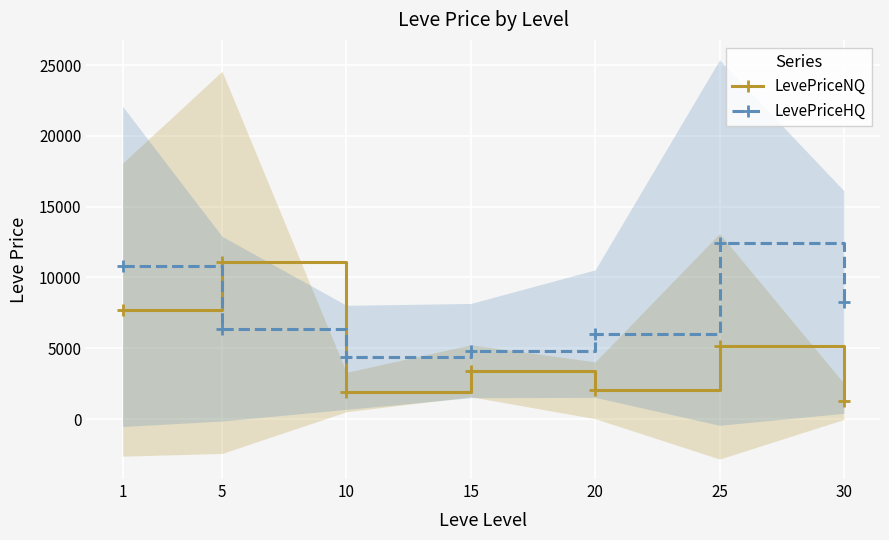

Is this an area chart (filled region under the line)?

No